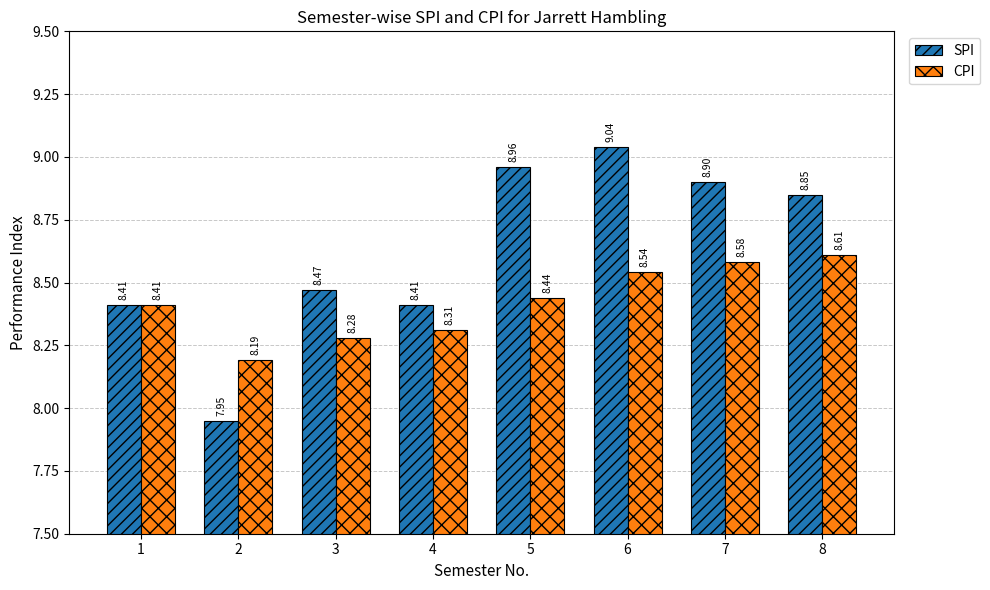

List the series in order of their overall mean, highest first.

SPI, CPI